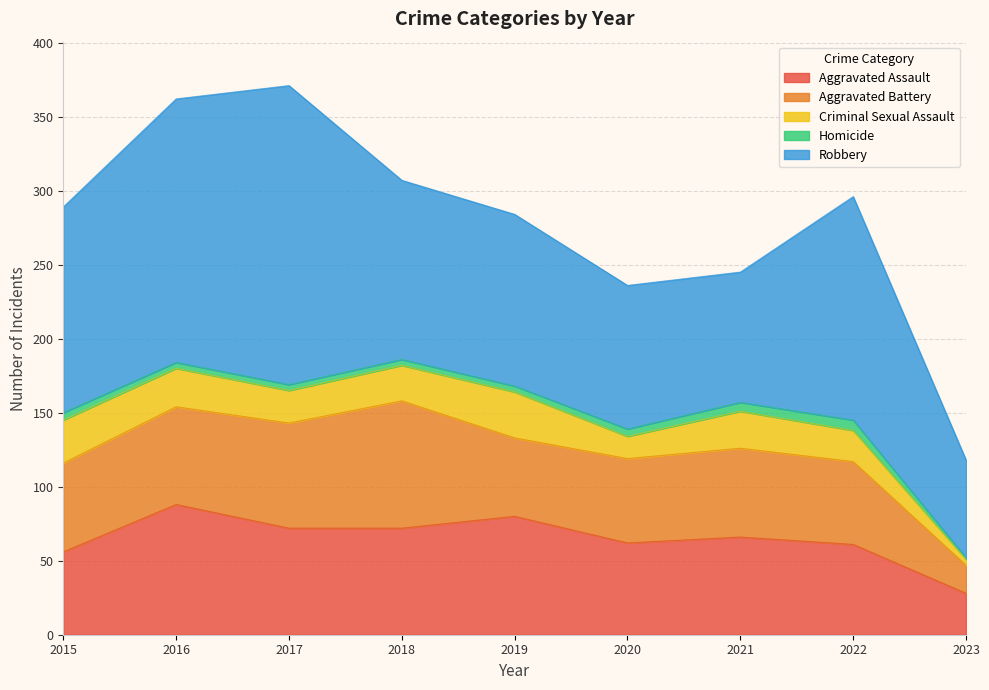

The value of Robbery at 2023 is 66. True or false?

True